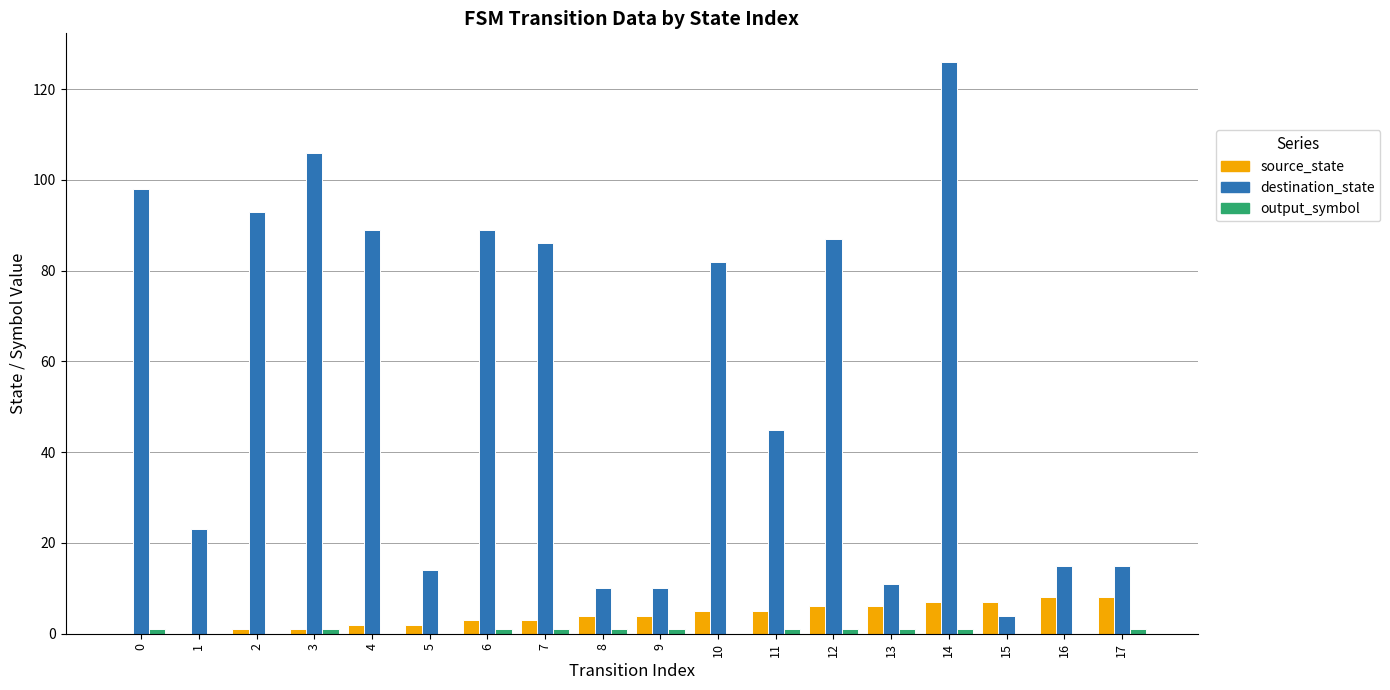

What is the sum of all destination_state values?

1003